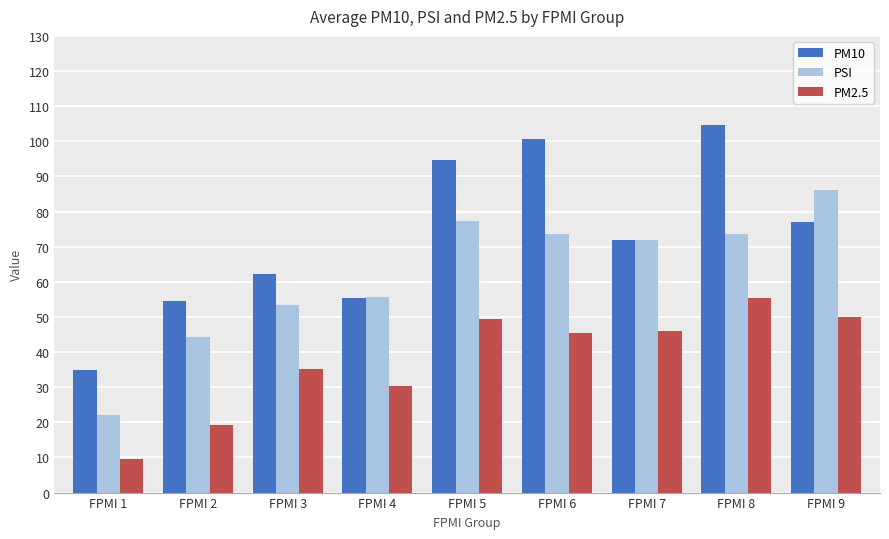

The value of PSI at FPMI 4 is 55.6. True or false?

True